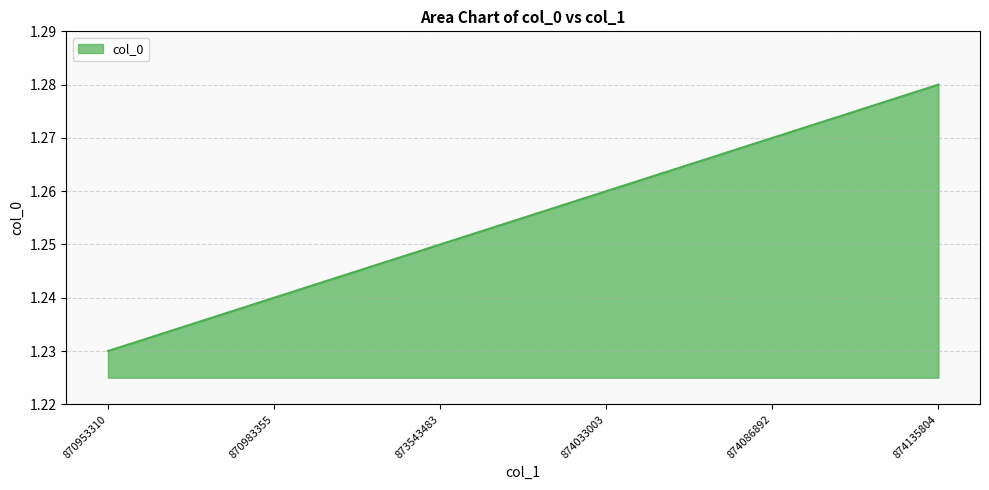

Is it true that the value at 874135804 is 2.3?

False